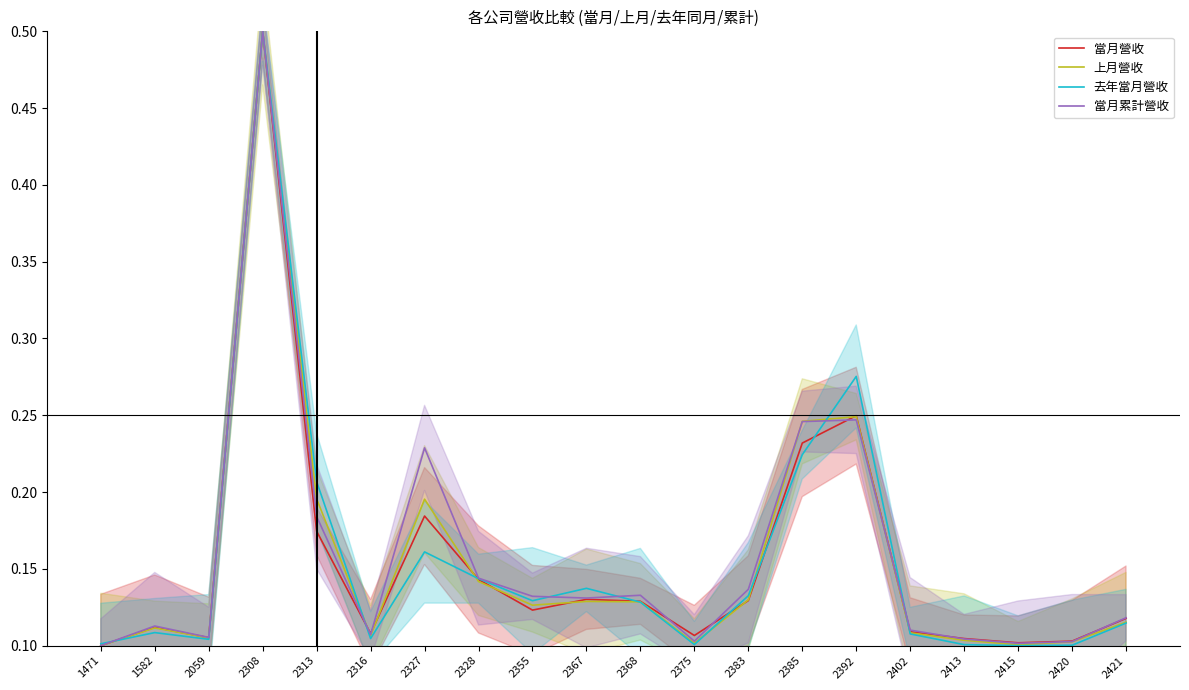

Between which two adjacent categories do 去年當月營收 and 上月營收 first intersect?

1471 and 1582